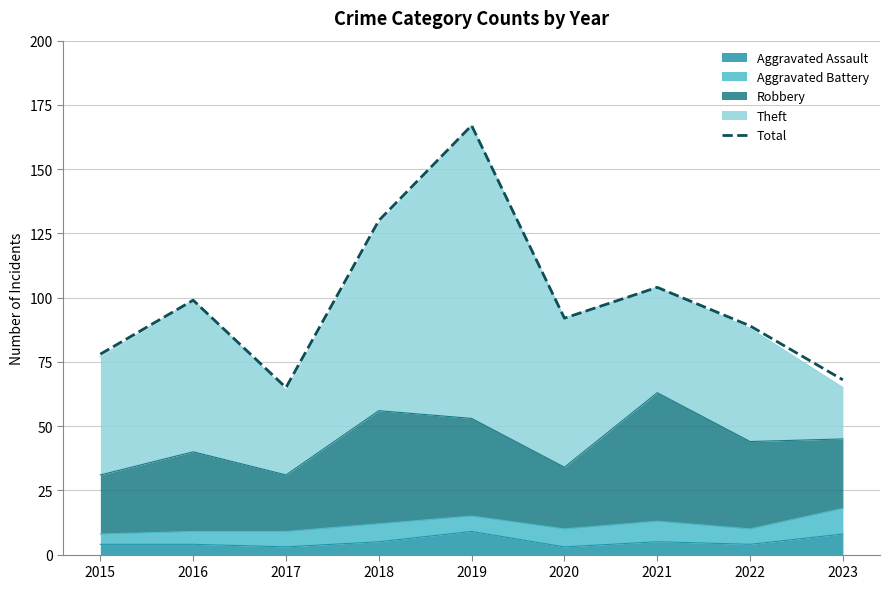

Reading left to right, transcribe all the data shown in this chart.

78	99	65	130	167	92	104	89	68